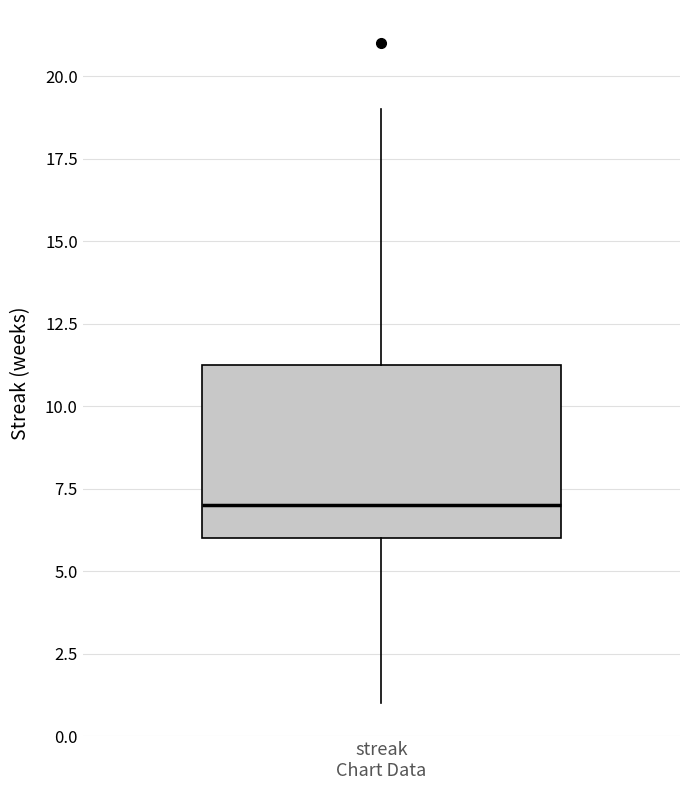

Transcribe this box plot: give where the median line is, the range the box spans, and where the two whiskers end, as read against the y-axis. The values are not printed on the chart, so give them approximately, as read against the axis.

median 7.0, box 6.0 to 11.5, whiskers 1.0 to 19.0